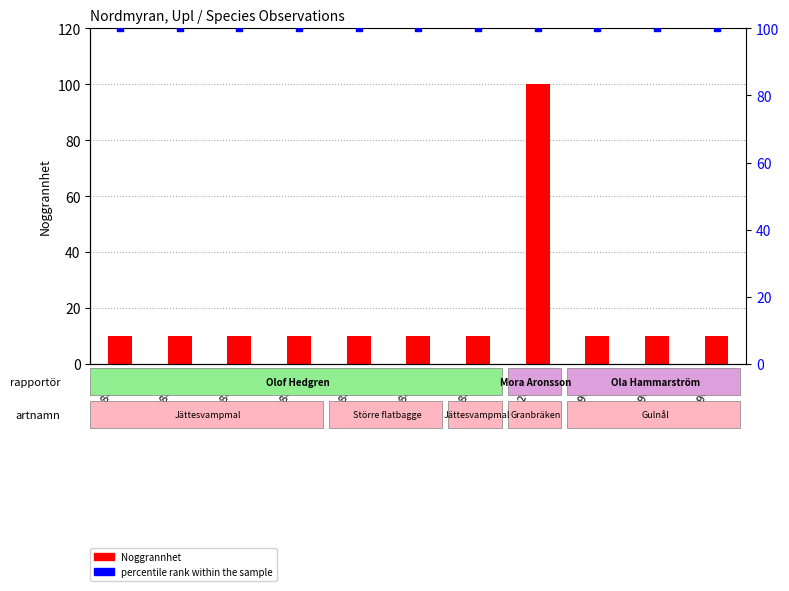

Which series has the widest spread of Y values?

Noggrannhet